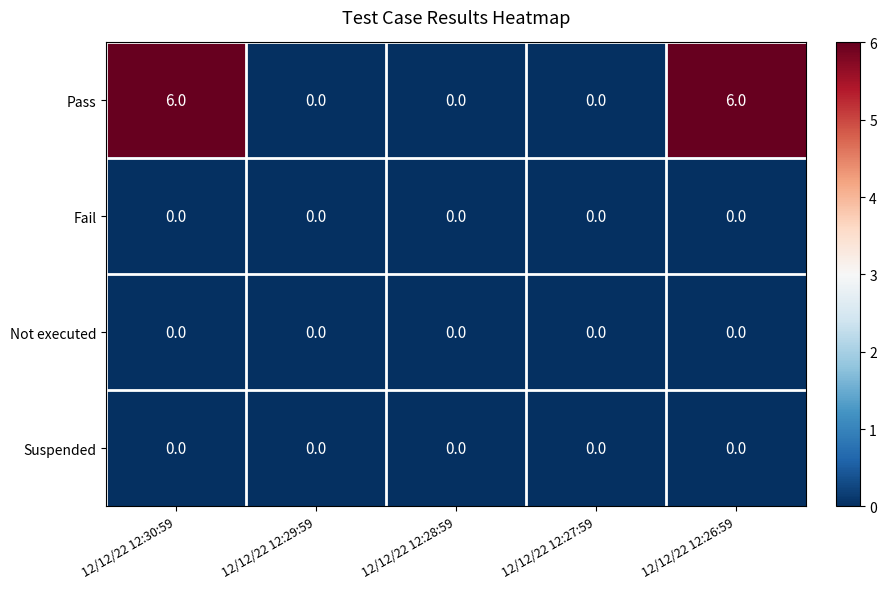

The value of Not executed at 12/12/22 12:28:59 is 0. True or false?

True